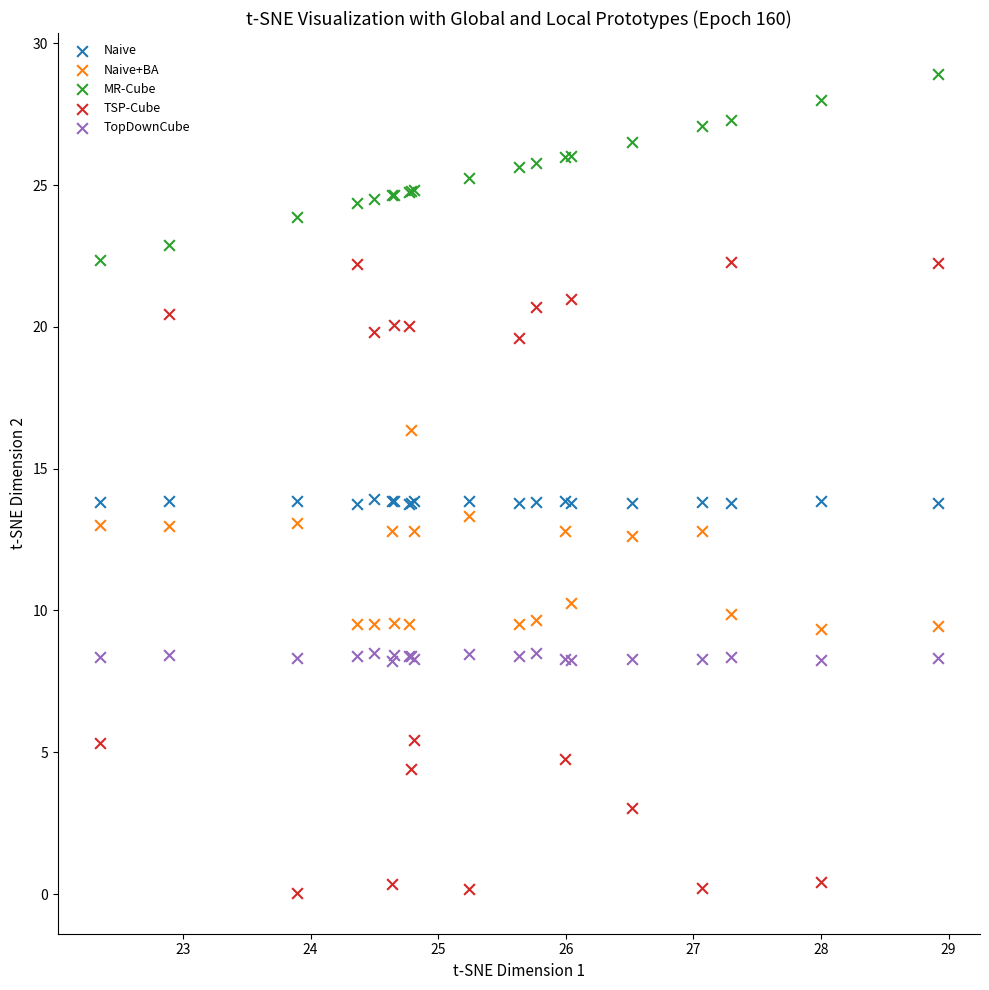

In the TSP-Cube series, what Y value is closest to 11?

5.4